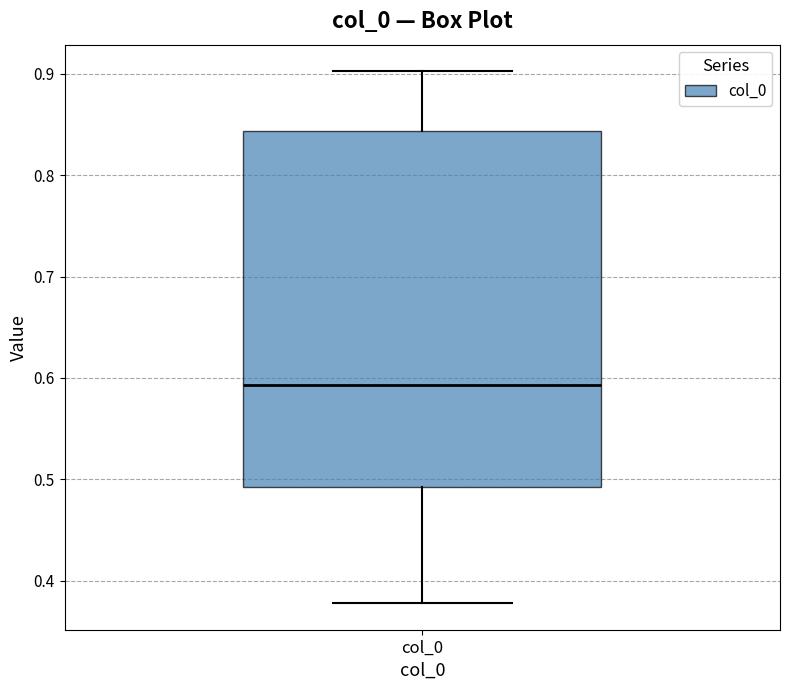

Read this box plot against the y-axis: the position of the median line, the range covered by the box, and the ends of both whiskers. The values are not printed on the chart, so give them approximately, as read against the axis.

median 0.59, box 0.49 to 0.84, whiskers 0.38 to 0.90